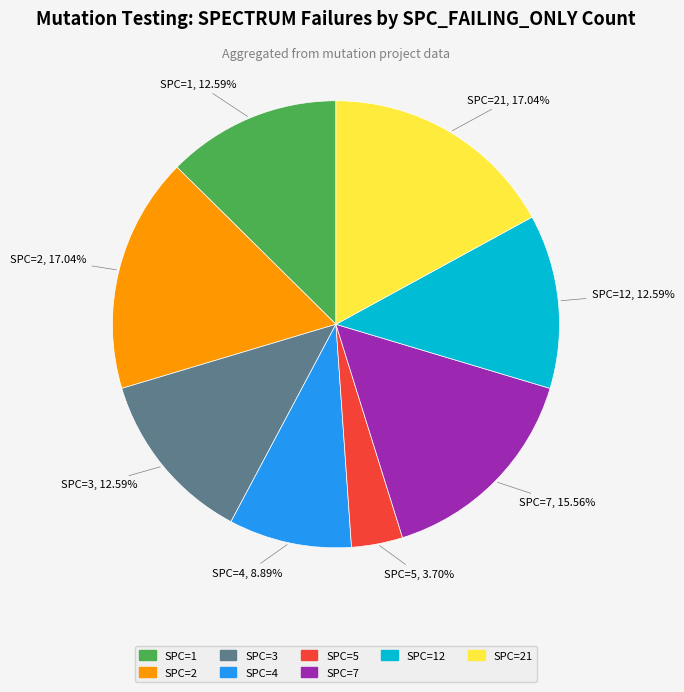

Is there any slice that represents more than half of the pie?

No